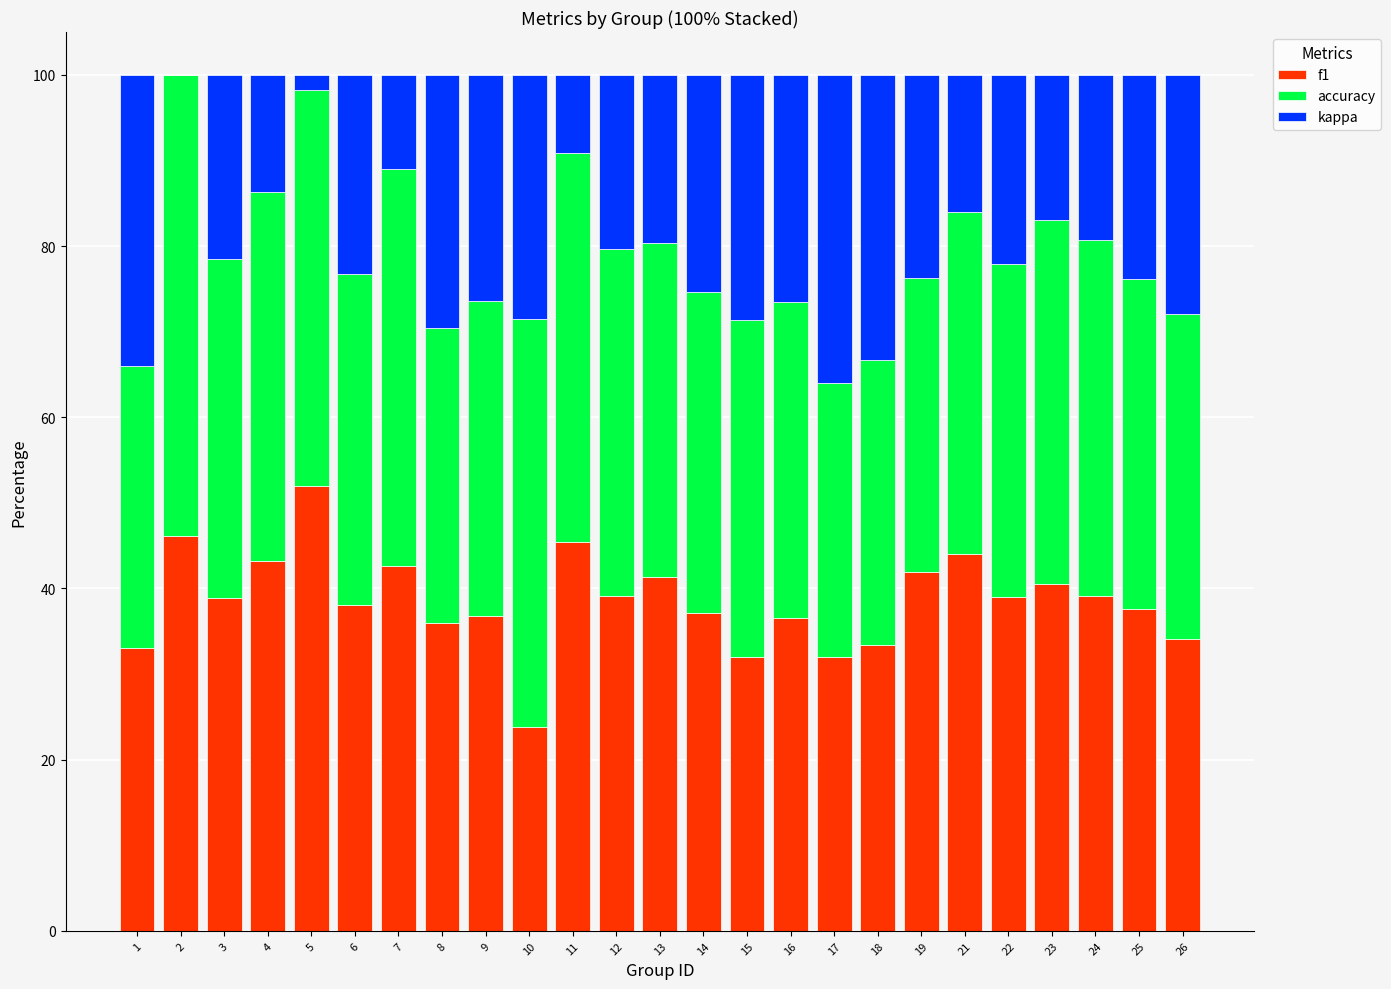

What is the total value across all series at 26?

100.0